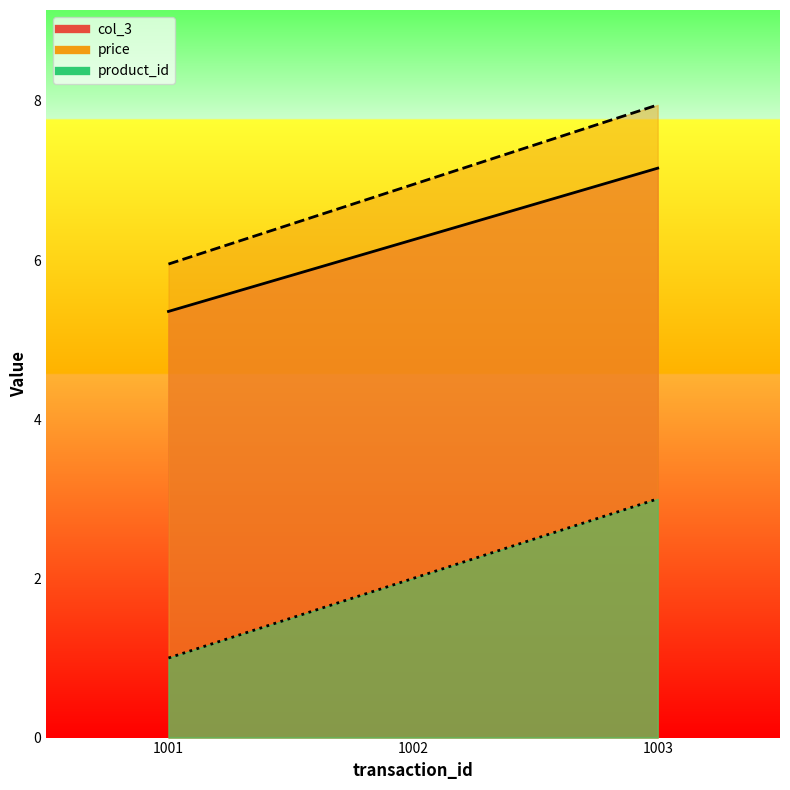

What is the total value across all series at 1003?

18.1